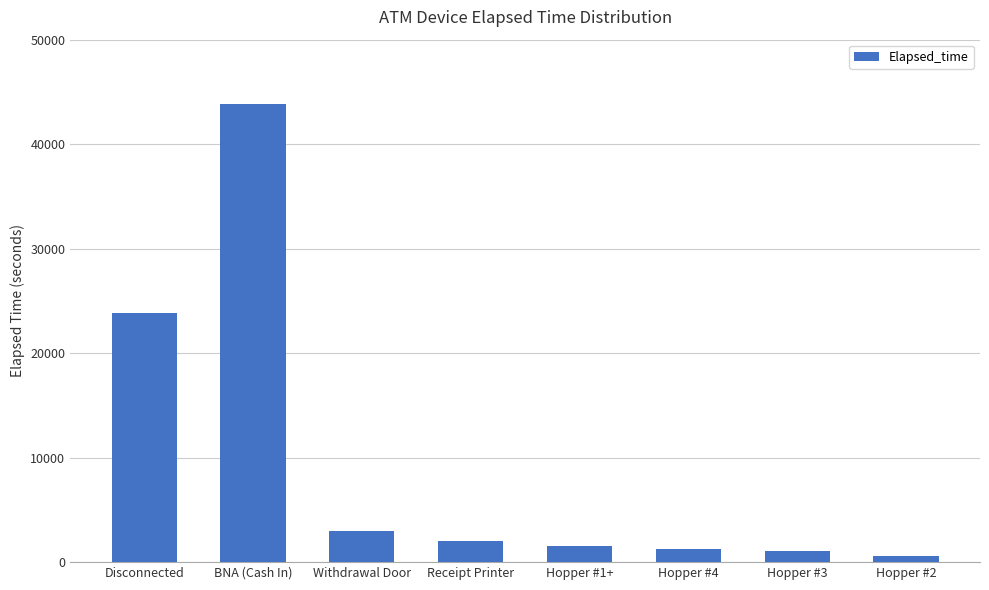

What position from the right is Disconnected?

8